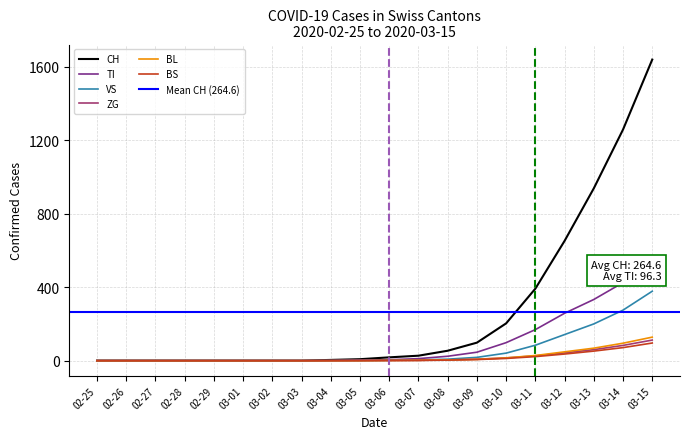

What is the highest value of the VS series?

378